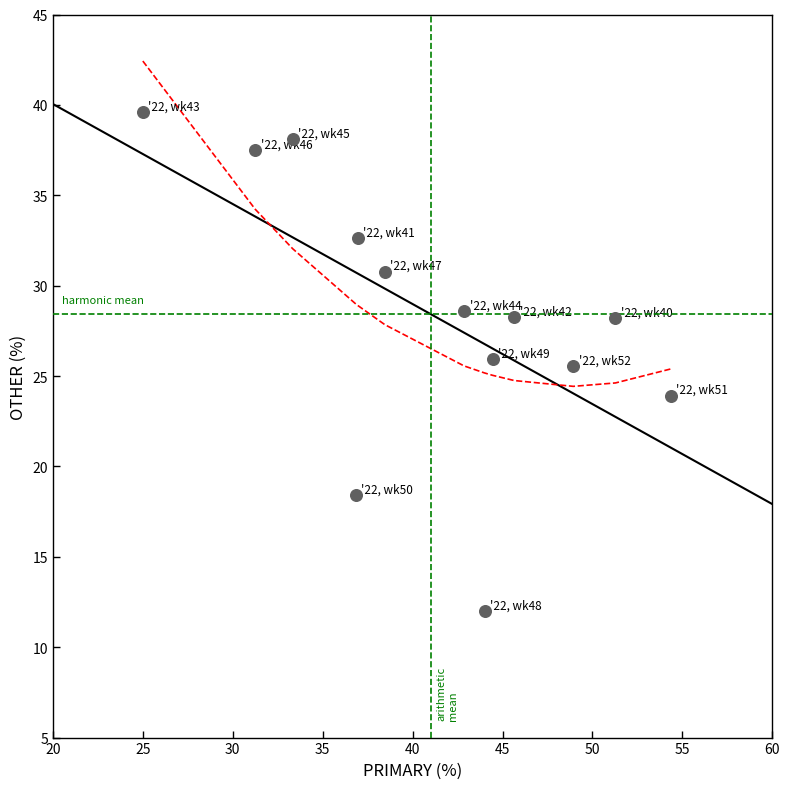

What is the range of X values (max minus min)?

29.3